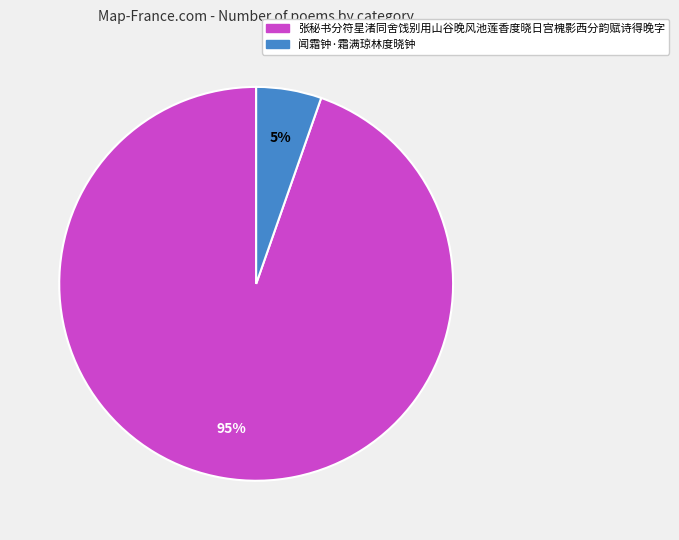

Which category has the biggest portion of the pie?

张秘书分符星渚同舍饯别用山谷晚风池莲香度晓日宫槐影西分韵赋诗得晚字